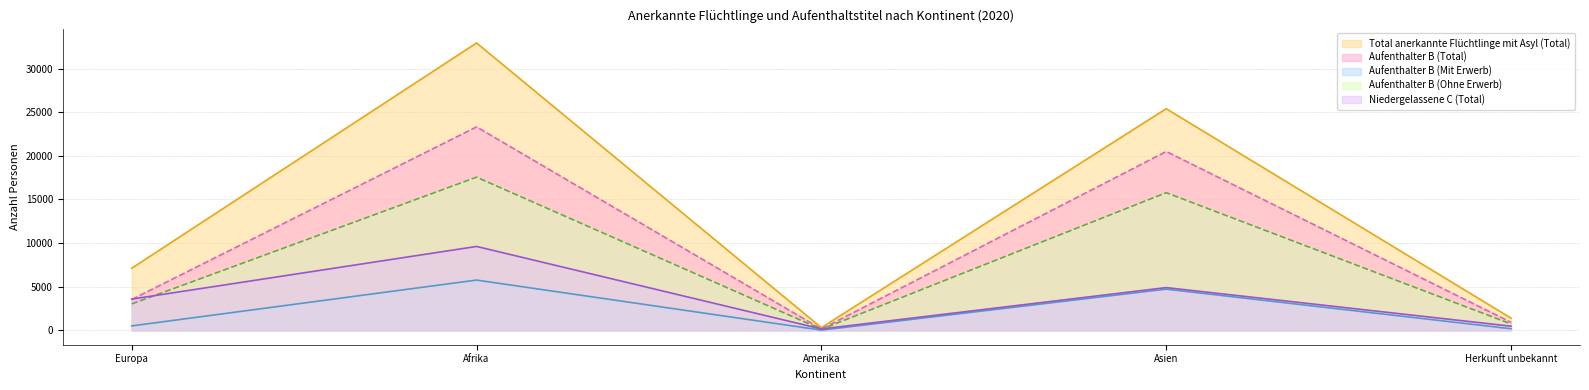

What is the maximum value for Niedergelassene C (Total)?

9619